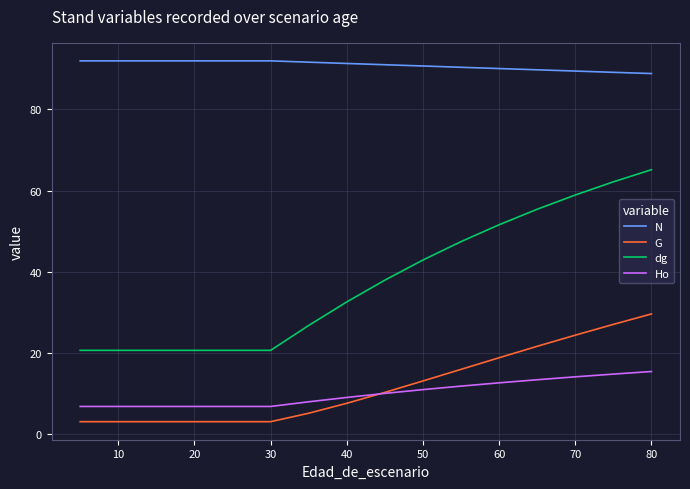

At 10, list the series in order from smallest to largest.

G, Ho, dg, N